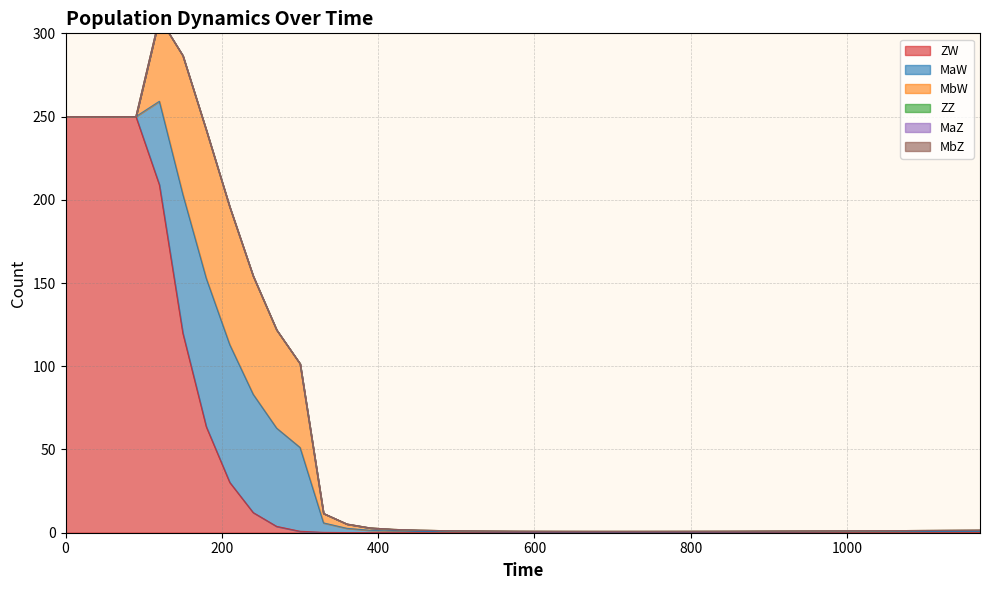

Rank the categories by ZZ value from lowest to highest.

0, 1, 2, 3, 4, 5, 6, 7, 8, 9, 10, 11, 12, 13, 14, 15, 16, 17, 18, 19, 20, 21, 22, 23, 24, 25, 26, 27, 28, 29, 30, 31, 32, 33, 34, 35, 36, 37, 38, 39